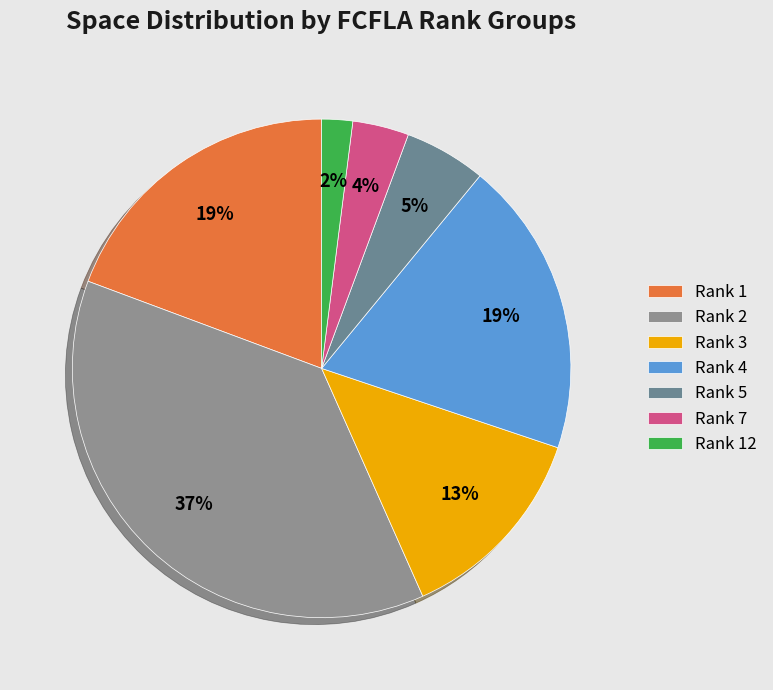

Count the number of slices in the pie.

7